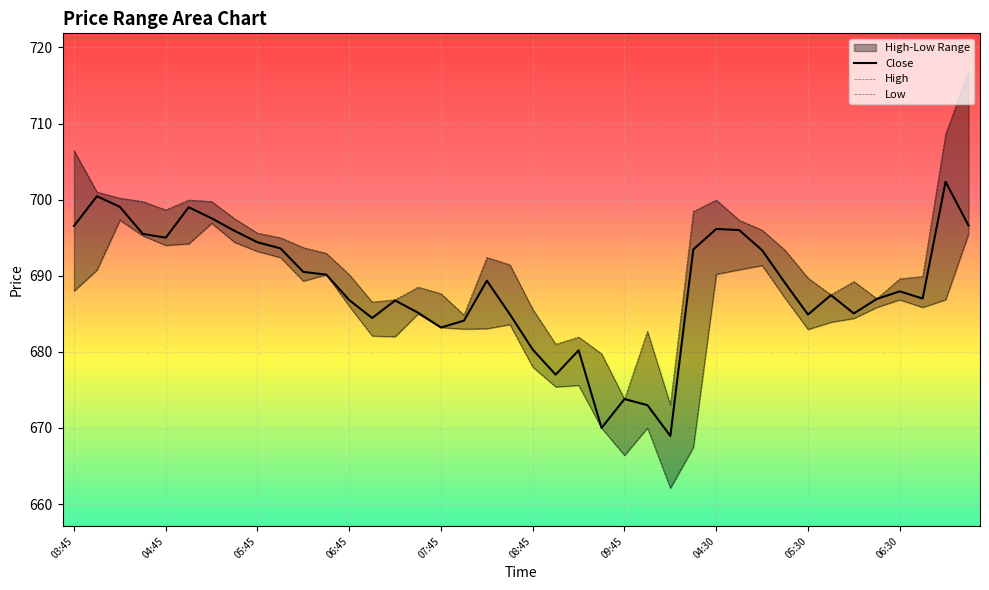

Reading left to right, transcribe all the data shown in this chart.

Close: 696.5	700.5	699.0	695.5	695.0	699.0	697.5	695.9	694.4	693.6	690.5	690.2	686.8	684.5	686.8	685.2	683.2	684.1	689.3	685.0	680.3	677.0	680.2	670.0	673.8	673.0	669.0	693.5	696.2	696.0	693.3	689.0	684.9	687.5	685.0	687.0	688.0	687.0	702.3	696.6
High: 706.5	701.0	700.2	699.8	698.7	700.0	699.8	697.5	695.6	695.0	693.7	693.0	690.2	686.5	686.8	688.5	687.7	684.8	692.4	691.5	685.6	681.0	682.0	679.8	673.8	682.7	673.0	698.5	700.0	697.3	696.0	693.3	689.7	687.5	689.2	687.0	689.6	689.9	708.6	716.8
Low: 688.0	690.8	697.3	695.2	694.0	694.2	696.9	694.4	693.2	692.4	689.3	690.2	686.0	682.1	682.0	685.0	683.2	683.0	683.0	683.6	678.0	675.4	675.6	670.0	666.4	670.0	662.1	667.5	690.2	690.8	691.3	687.0	683.0	683.9	684.4	685.8	686.8	685.8	686.8	695.5